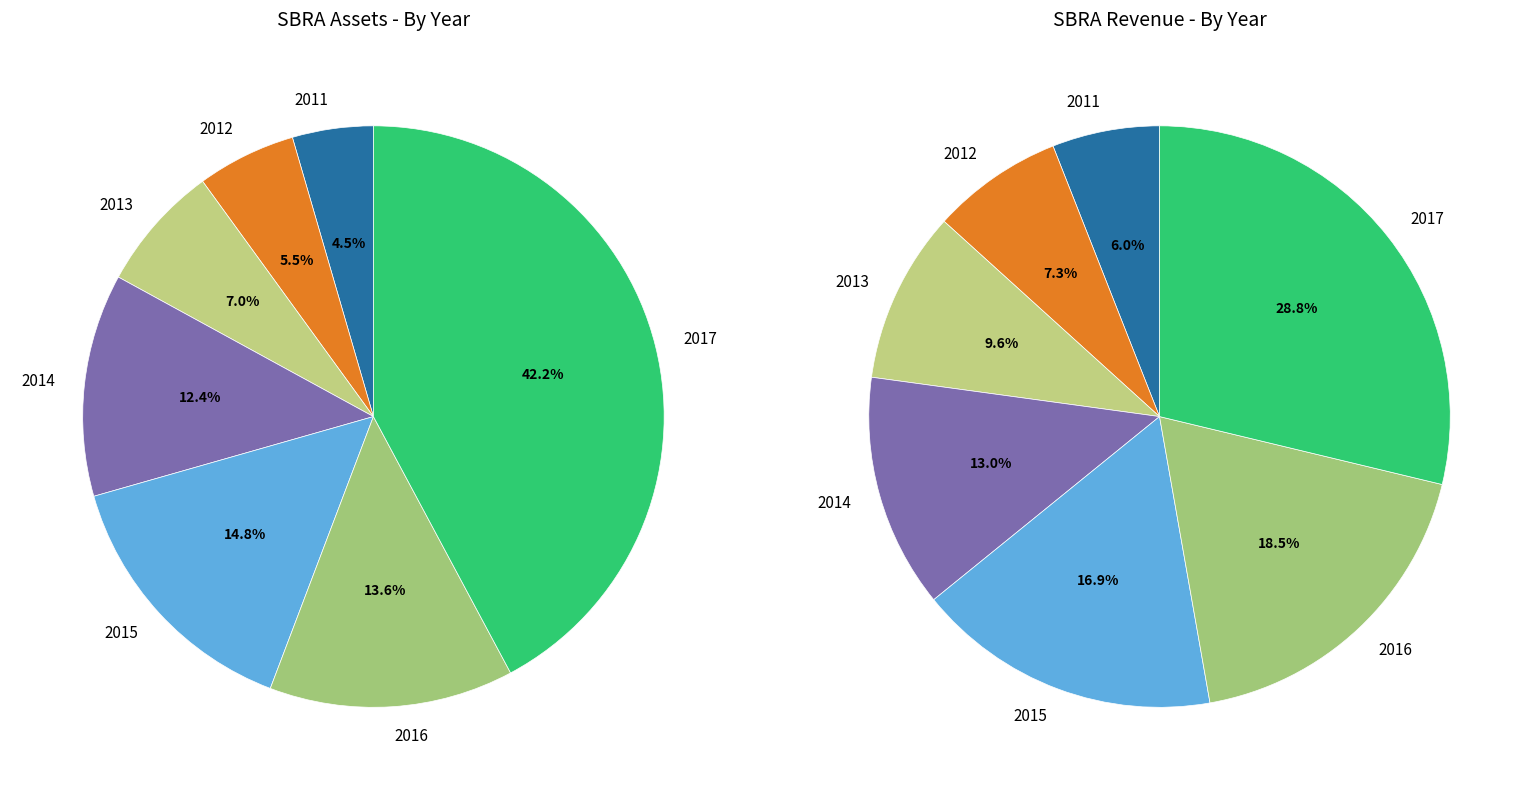

How many segments does this pie chart have?

7